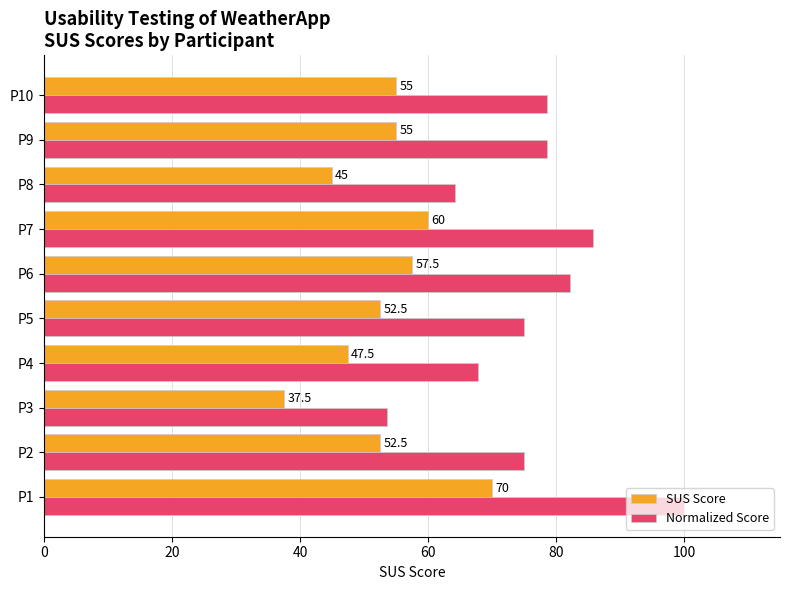

List the series in order of their peak value, lowest first.

SUS Score, Normalized Score